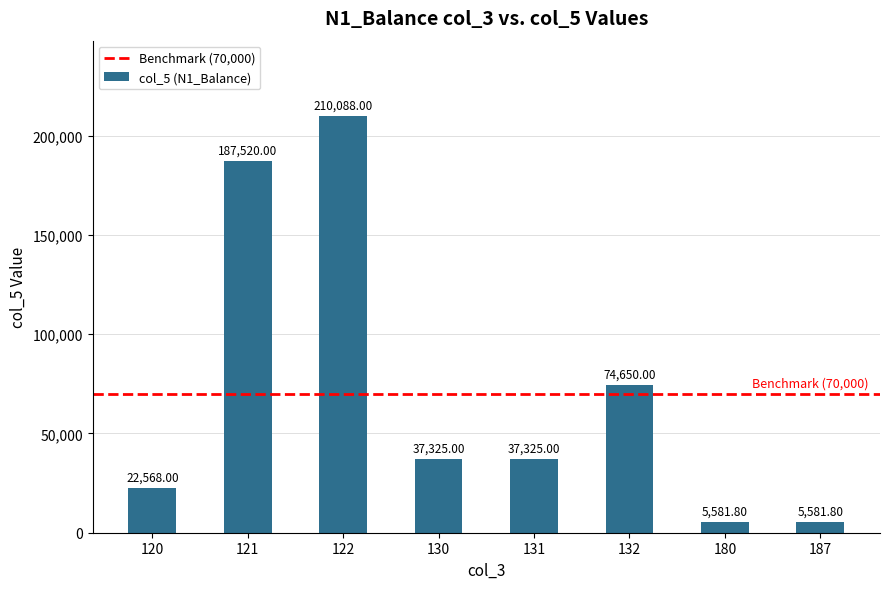

What is the difference between the values at 122 and 132?

135438.0